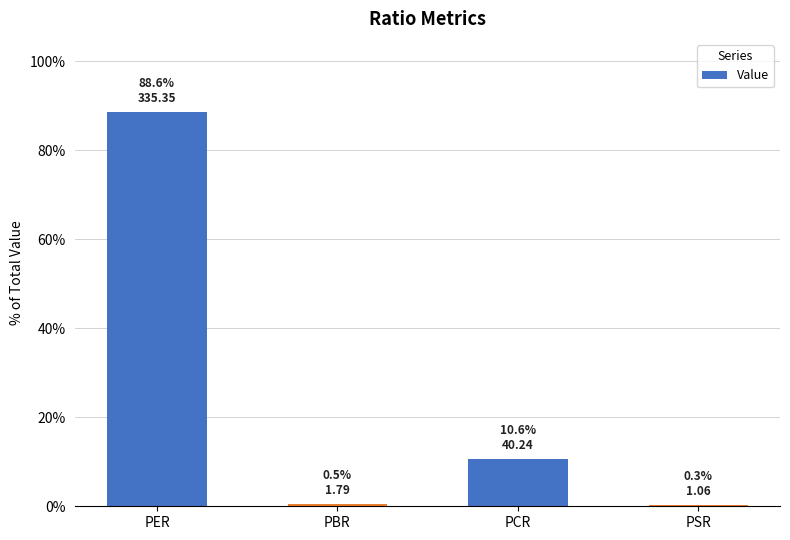

Are the bars horizontal?

No